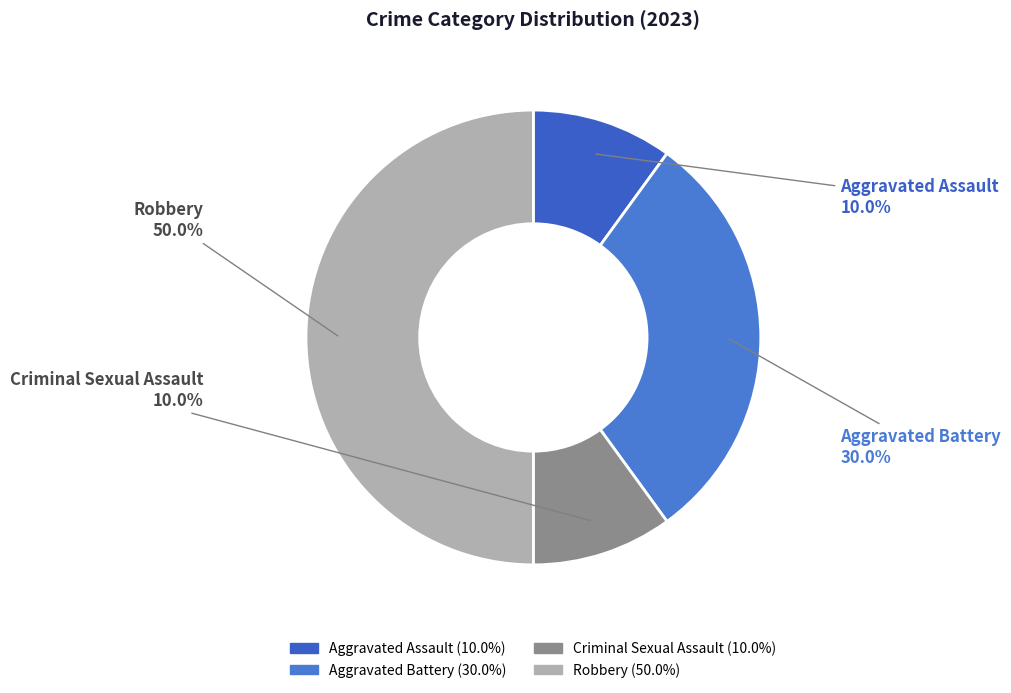

How many slices are in this pie chart?

4